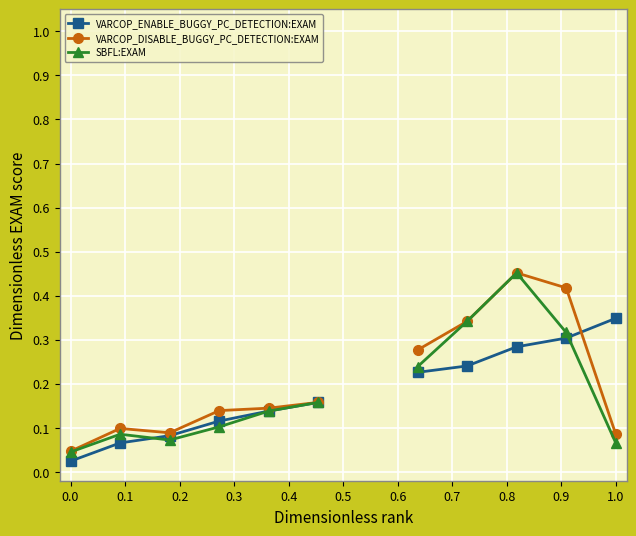

Between 0.3 and 0.2, which is larger?

0.3